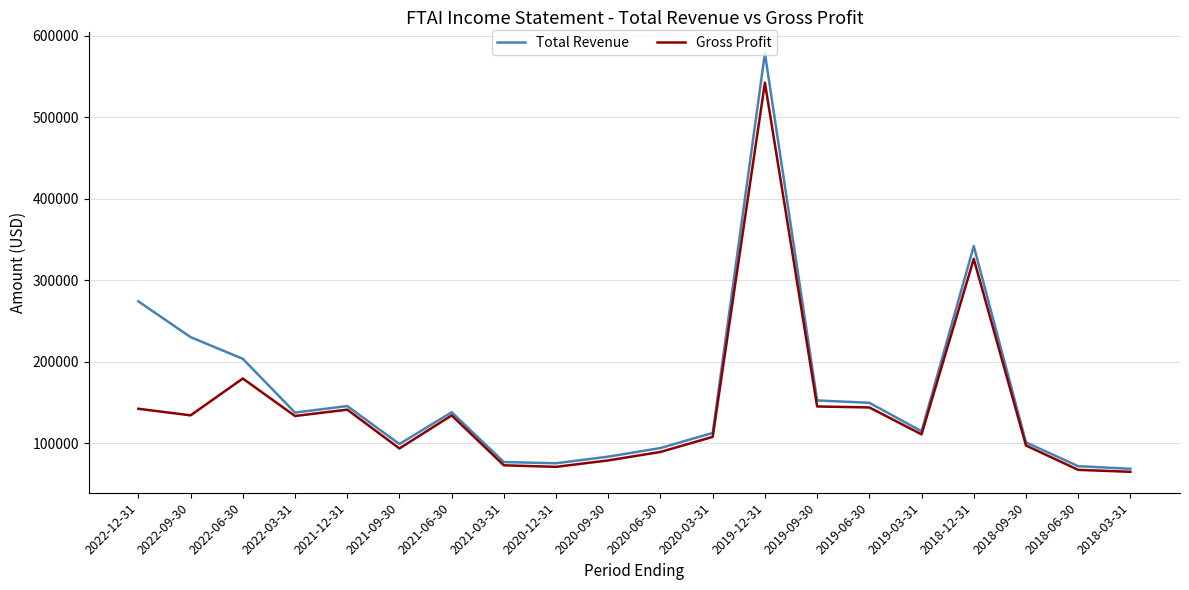

List the series in order of their peak value, lowest first.

Gross Profit, Total Revenue